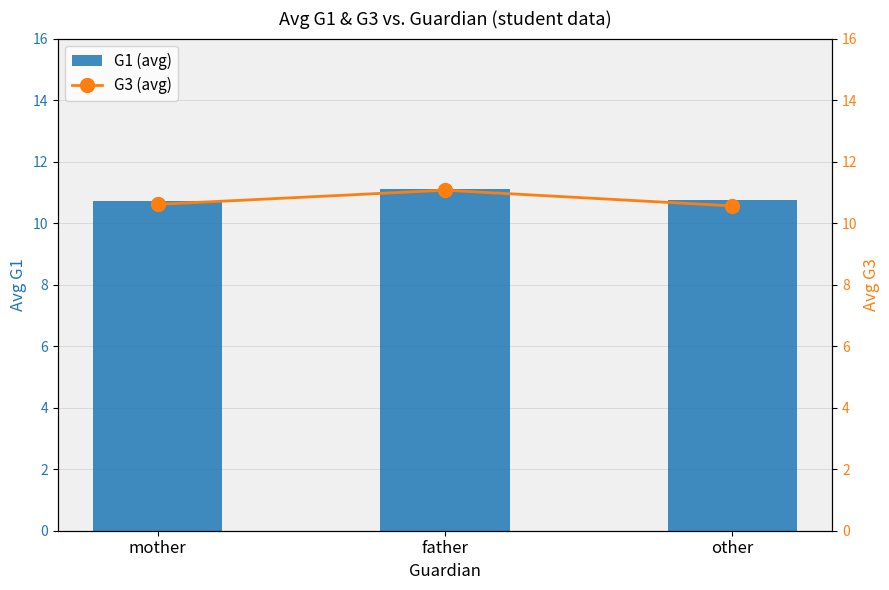

What is the label of the 1st bar from the right?

other